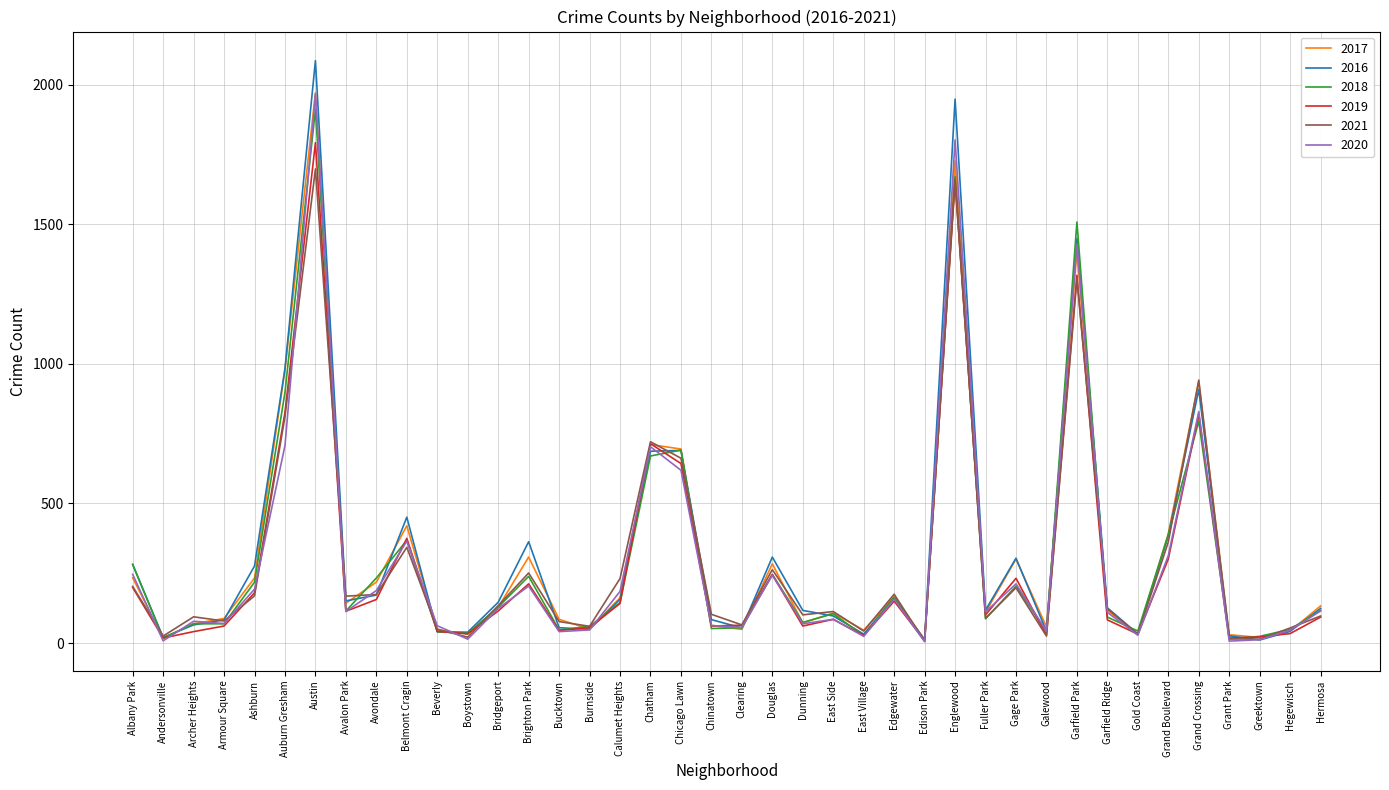

How many lines are shown in the chart?

6